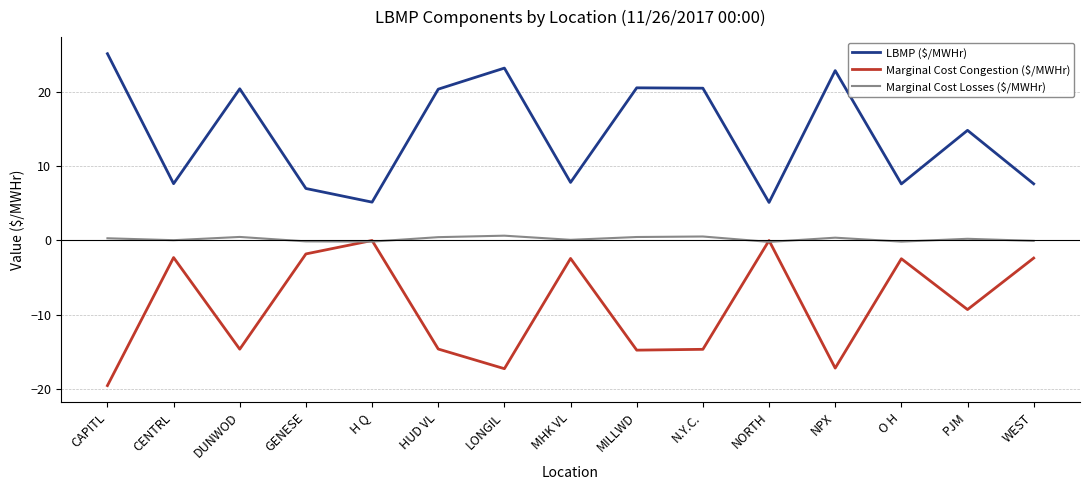

True or false: Marginal Cost Congestion ($/MWHr) has a value of -9.3 at MILLWD.

False